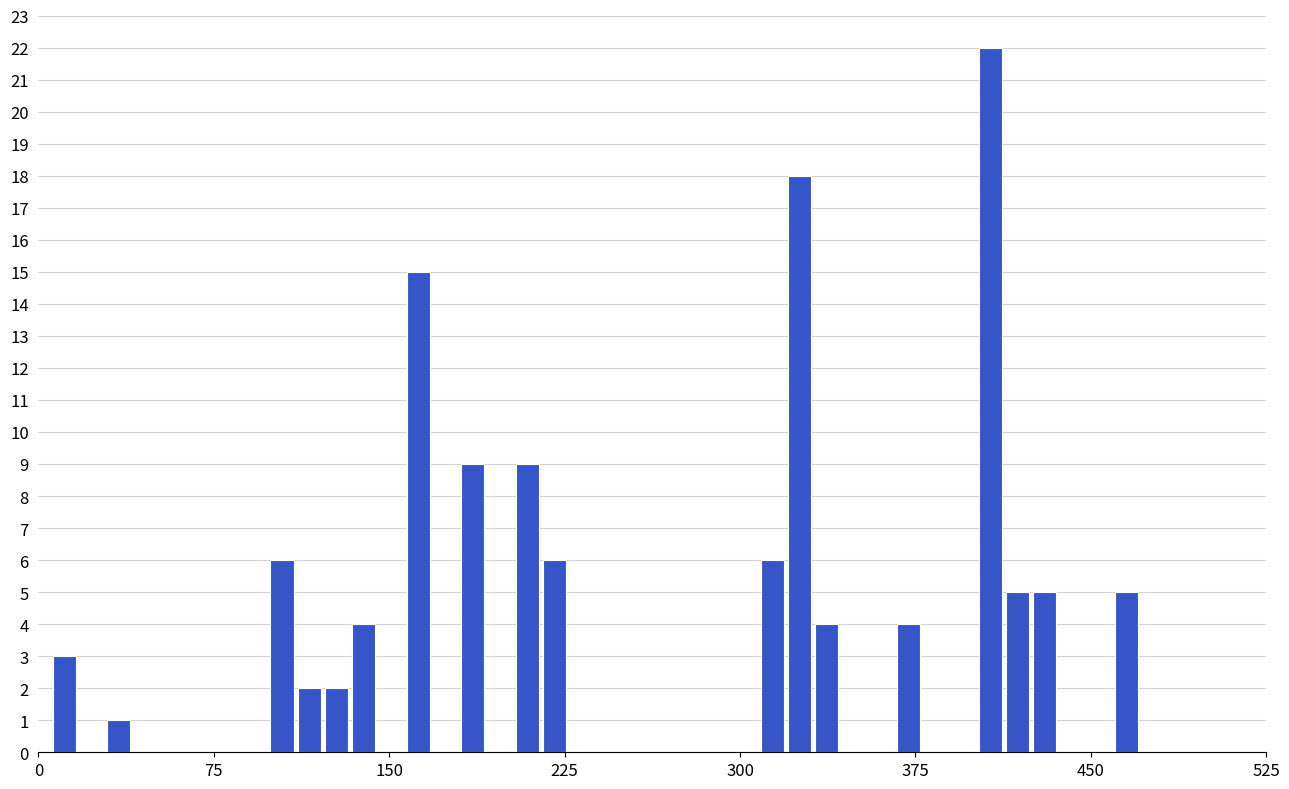

Around what value on the x-axis is the tallest bar? Give the approximate position of its centre, as read against the axis.

410